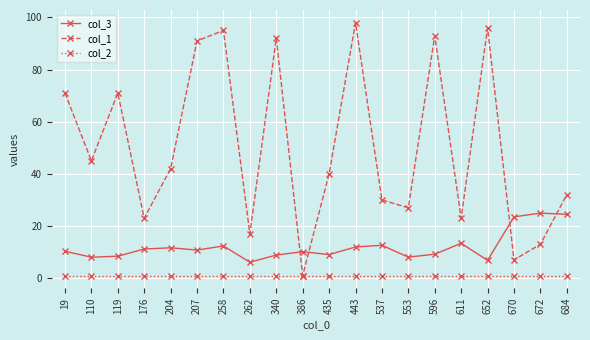

At 435, list the series in order from largest to smallest.

col_1, col_3, col_2